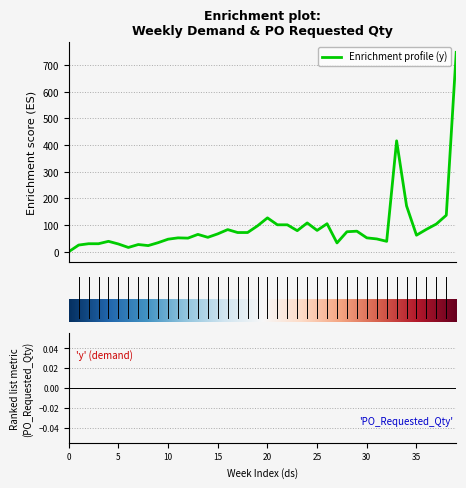

How many categories are shown in the chart?

40